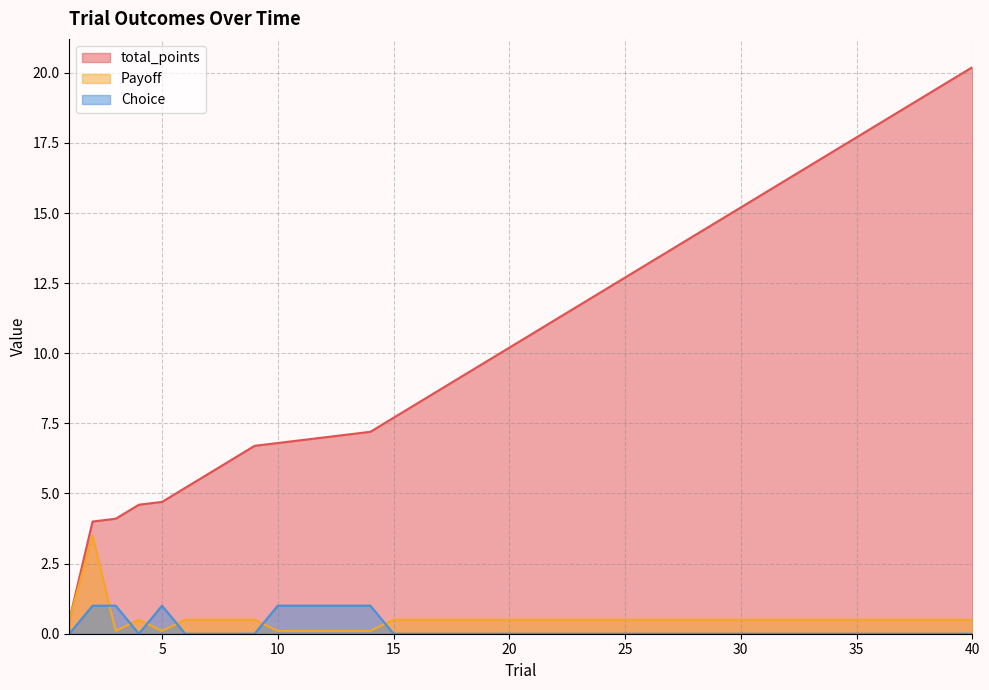

Which category has the highest value in the Payoff series?

2